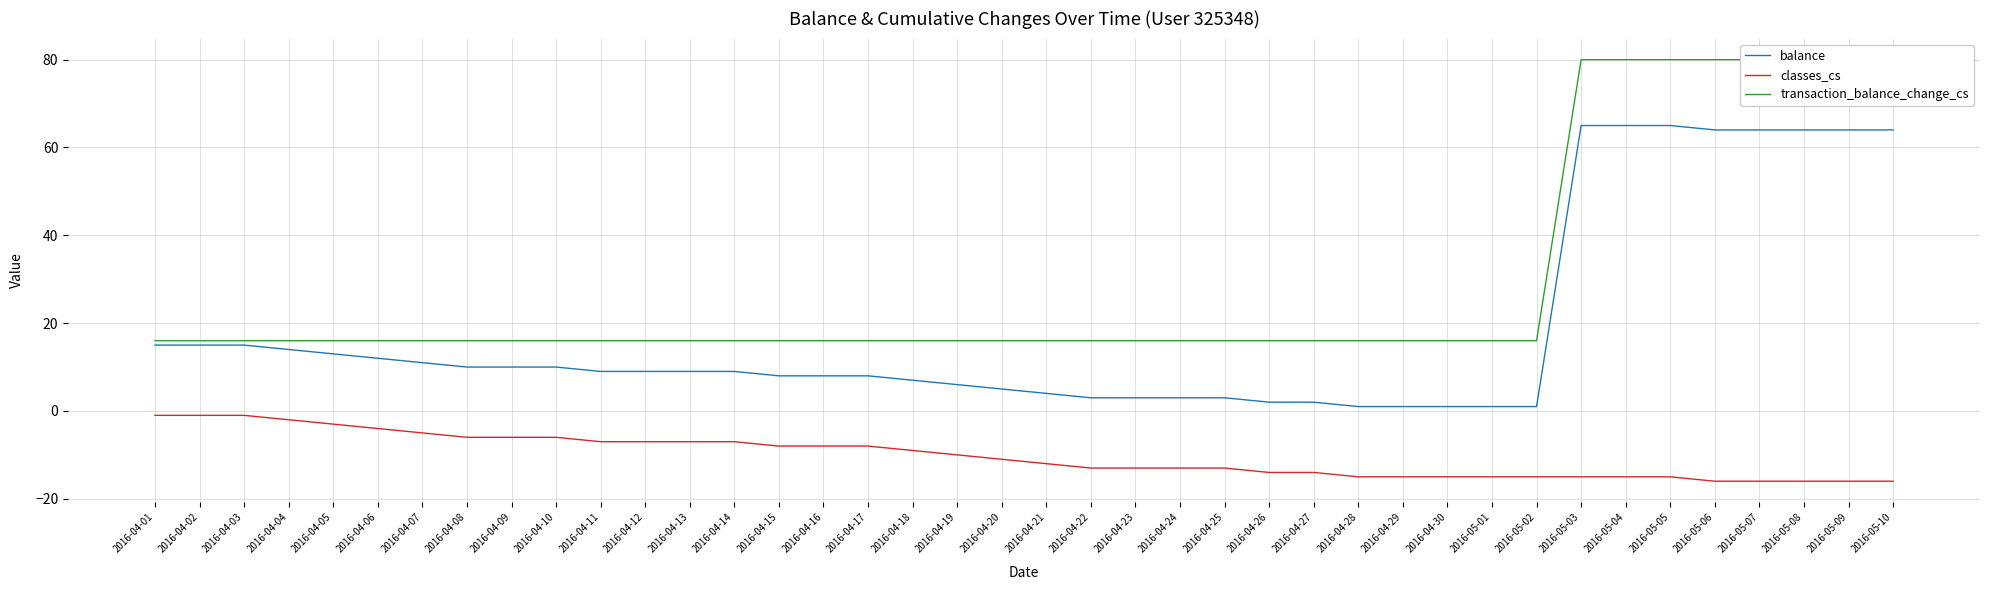

Between 2016-04-02 and 2016-04-07, which series saw the biggest shift?

balance